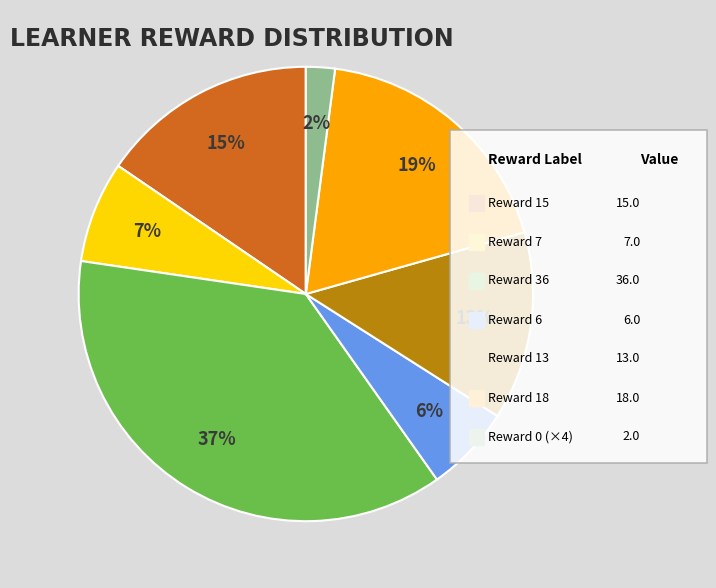

To the nearest percent, what is the difference between the largest and smallest slice percentages?

35%